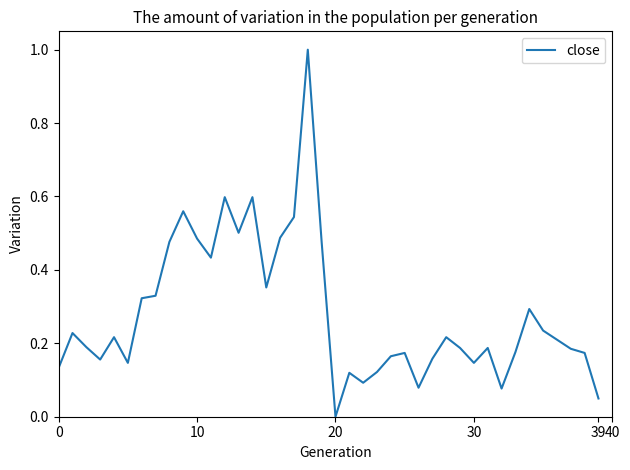

What is the difference between the maximum and minimum values?

1.0